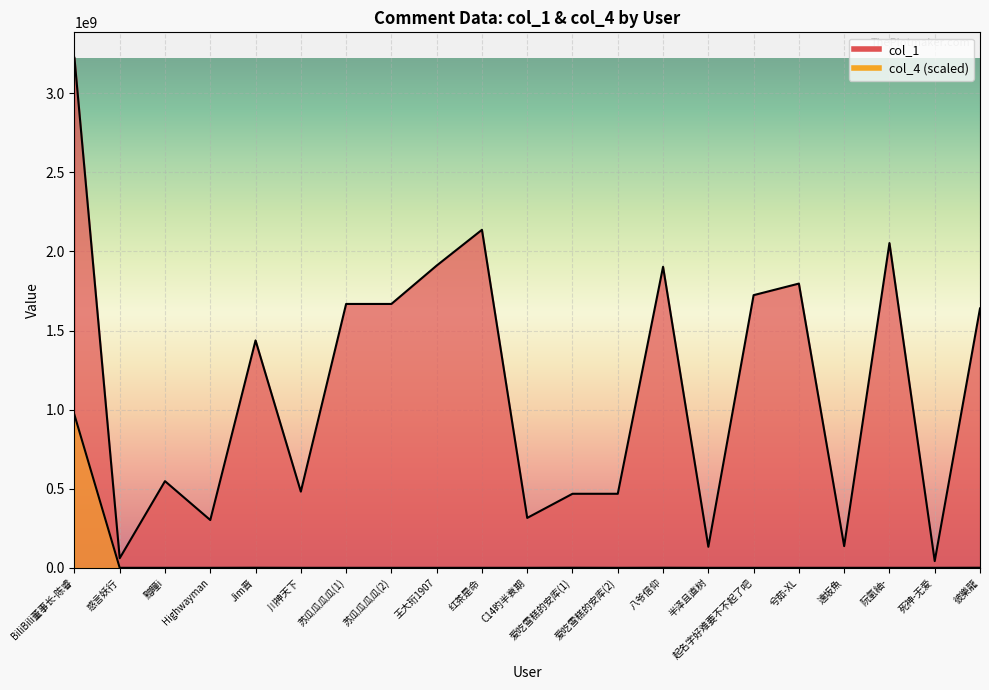

Reading left to right, transcribe all the data shown in this chart.

col_1: BiliBili董事长-陈睿=3224064953.0	惑言妖行=60787921.0	黯瞳i=547830047.0	Highwayman=302127018.0	Jim晋=1437624329.0	川神天下=481754524.0	苏瓜瓜瓜瓜(1)=1668130274.0	苏瓜瓜瓜瓜(2)=1668130274.0	王大珩1907=1910788607.0	红茶是命=2136870241.0	C14旳半衰期=315527329.0	爱吃雪糕的安库(1)=468049854.0	爱吃雪糕的安库(2)=468049854.0	八爷信仰=1903249609.0	半泽且直树=133042612.0	起名字好难要不不起了吧=1723732346.0	兮茹-XL=1796896275.0	遠坂魚=137178402.0	阮氢紬-=2052962140.0	死神-无爱=42554534.0	彼樂龍=1639729300.0
col_4: BiliBili董事长-陈睿=967219485.9	惑言妖行=0.0	黯瞳i=0.0	Highwayman=0.0	Jim晋=547379.4	川神天下=0.0	苏瓜瓜瓜瓜(1)=0.0	苏瓜瓜瓜瓜(2)=0.0	王大珩1907=0.0	红茶是命=0.0	C14旳半衰期=0.0	爱吃雪糕的安库(1)=547379.4	爱吃雪糕的安库(2)=0.0	八爷信仰=547379.4	半泽且直树=0.0	起名字好难要不不起了吧=0.0	兮茹-XL=0.0	遠坂魚=0.0	阮氢紬-=0.0	死神-无爱=0.0	彼樂龍=547379.4